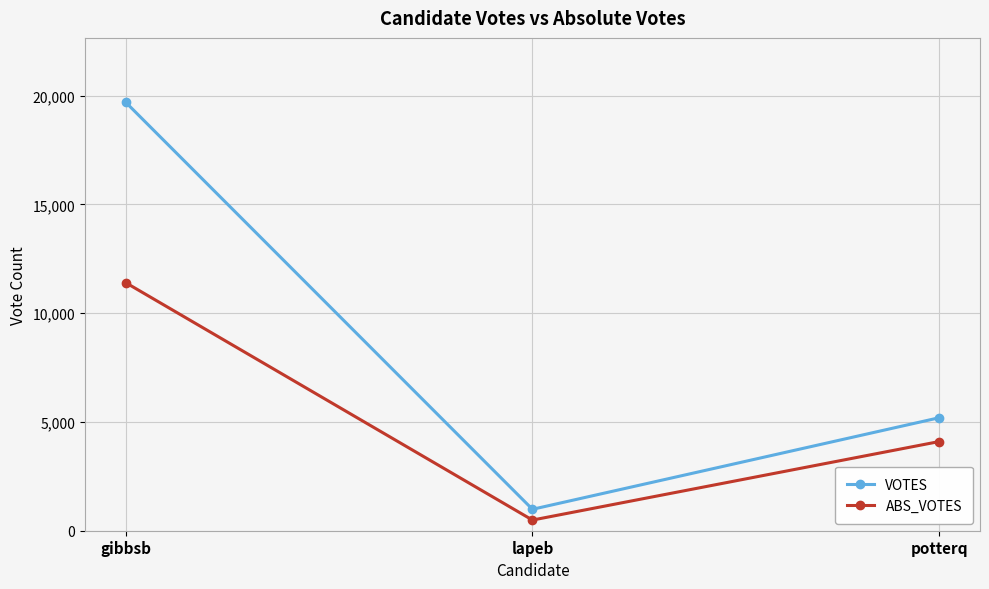

Count the ABS_VOTES values in the range 490 to 11405.

3